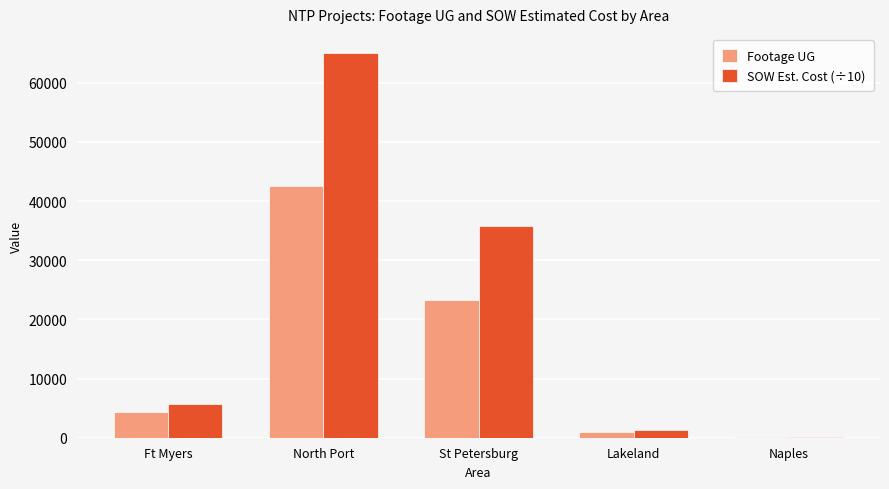

What is the total value across all series at St Petersburg?

59104.5